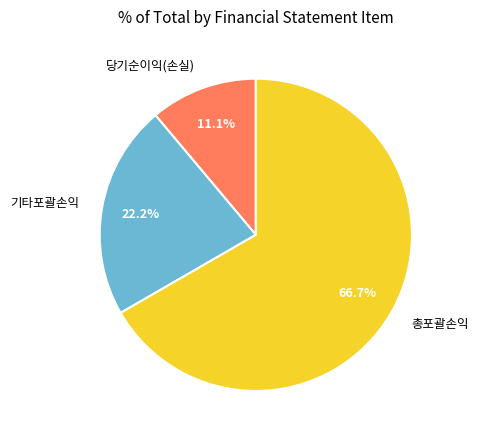

Which slice is the largest?

총포괄손익